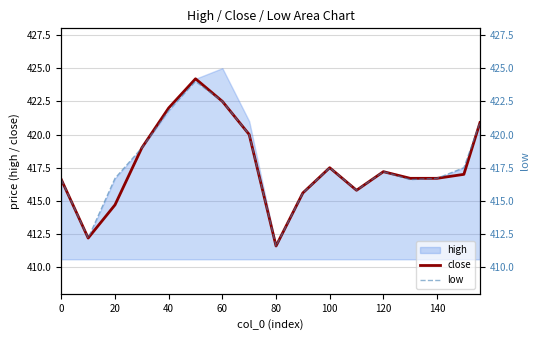

Is it true that close equals 616.4 at 120?

False